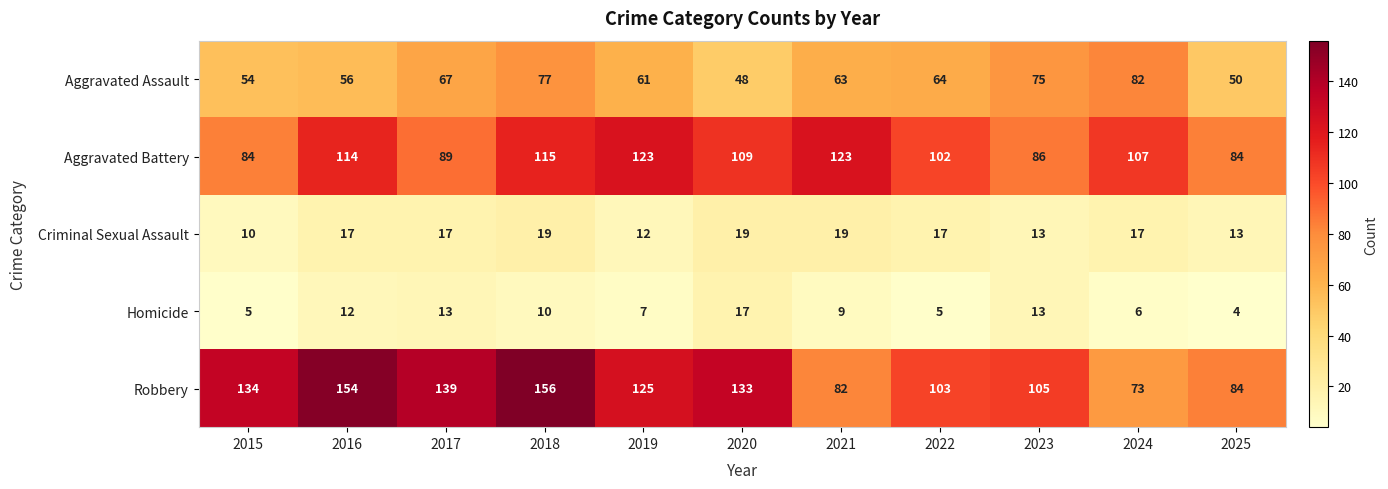

What is the spread (max minus min) of values at 2017?

126